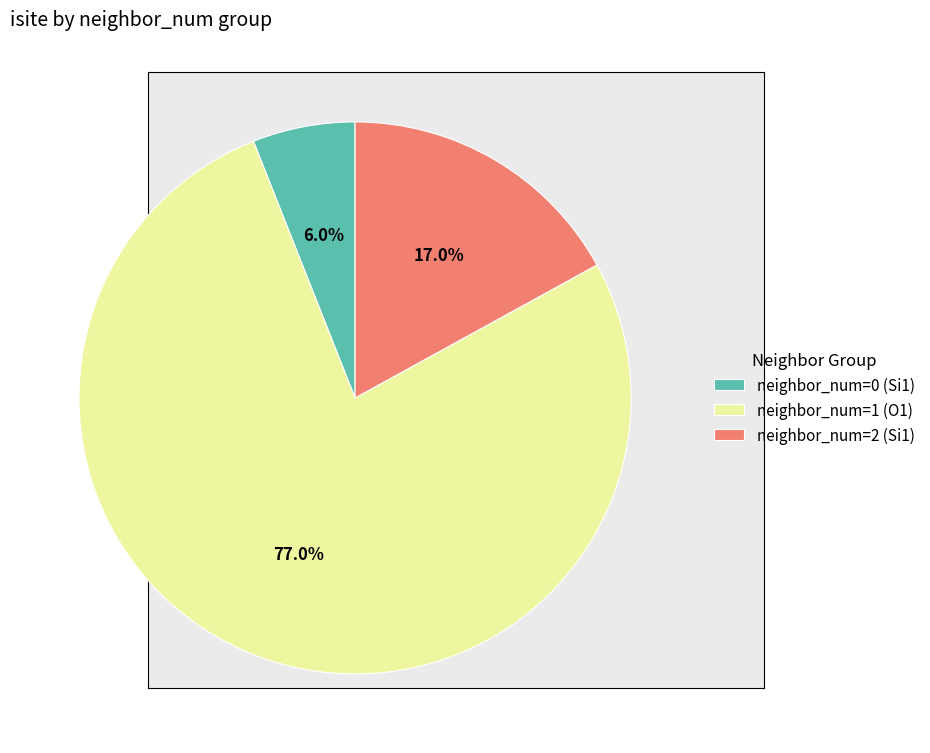

Rank the categories by value from lowest to highest.

neighbor_num=0 (Si1), neighbor_num=2 (Si1), neighbor_num=1 (O1)